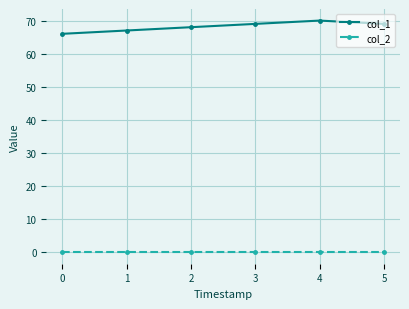

At how many categories does at least one series exceed 21?

6